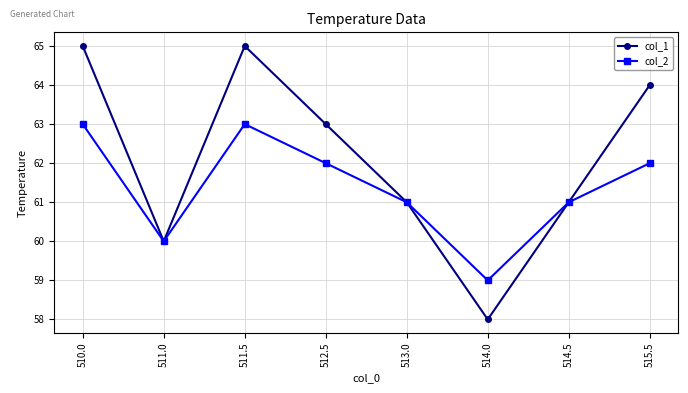

Reading left to right, what are all the values shown in this chart?

col_1: 510.0=65	511.0=60	511.5=65	512.5=63	513.0=61	514.0=58	514.5=61	515.5=64
col_2: 510.0=63	511.0=60	511.5=63	512.5=62	513.0=61	514.0=59	514.5=61	515.5=62